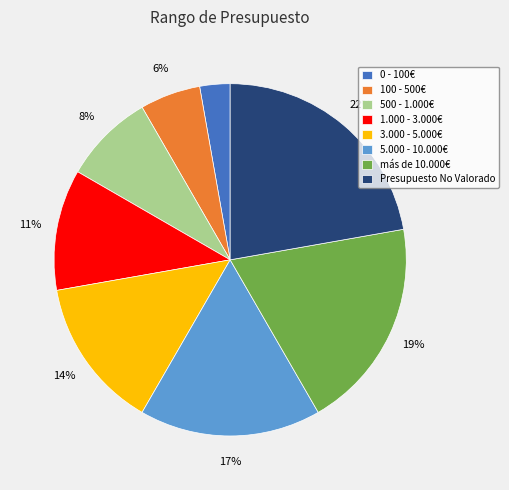

Is there any slice that represents more than half of the pie?

No